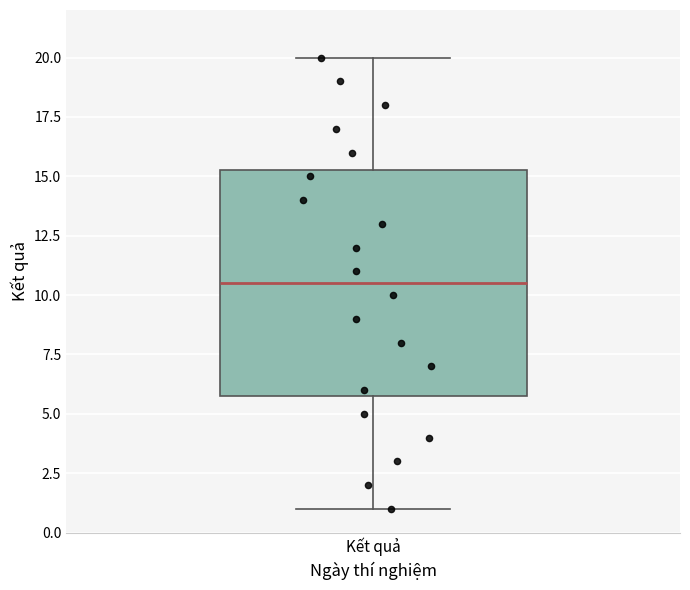

Where is the upper edge of the box for Kết quả on the y-axis? The values are not printed on the chart, so give them approximately, as read against the axis.

15.5